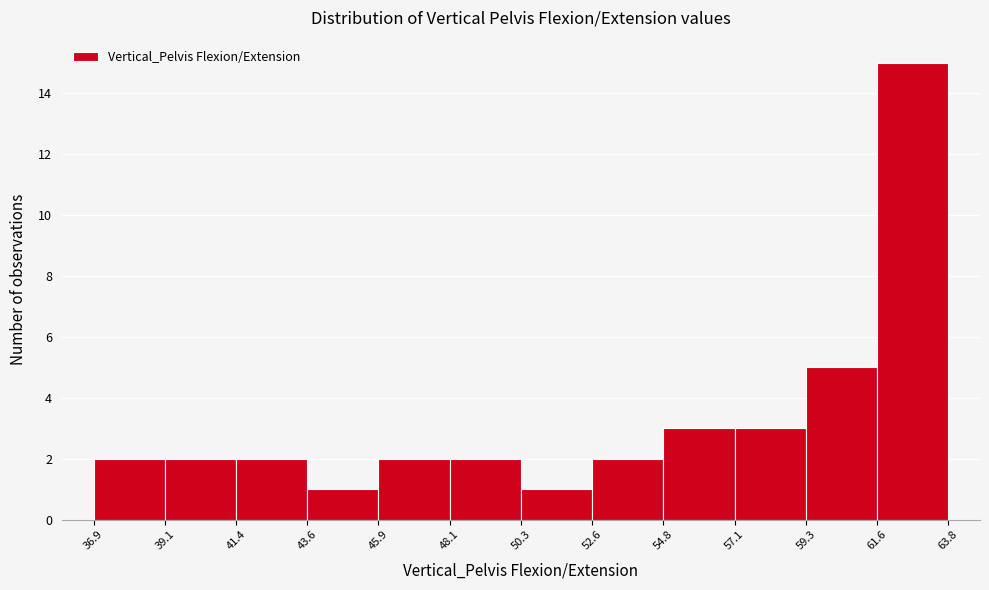

What is the height of the bar covering 57.1 to 59.3 on the x-axis? The values are not printed on the chart, so give them approximately, as read against the axis.

3